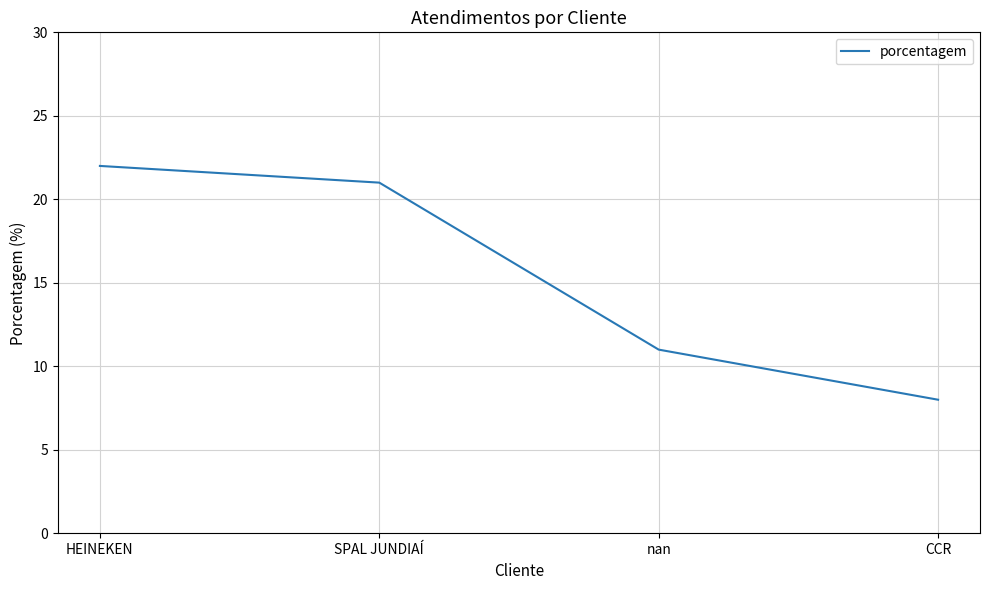

What position from the left is CCR?

4